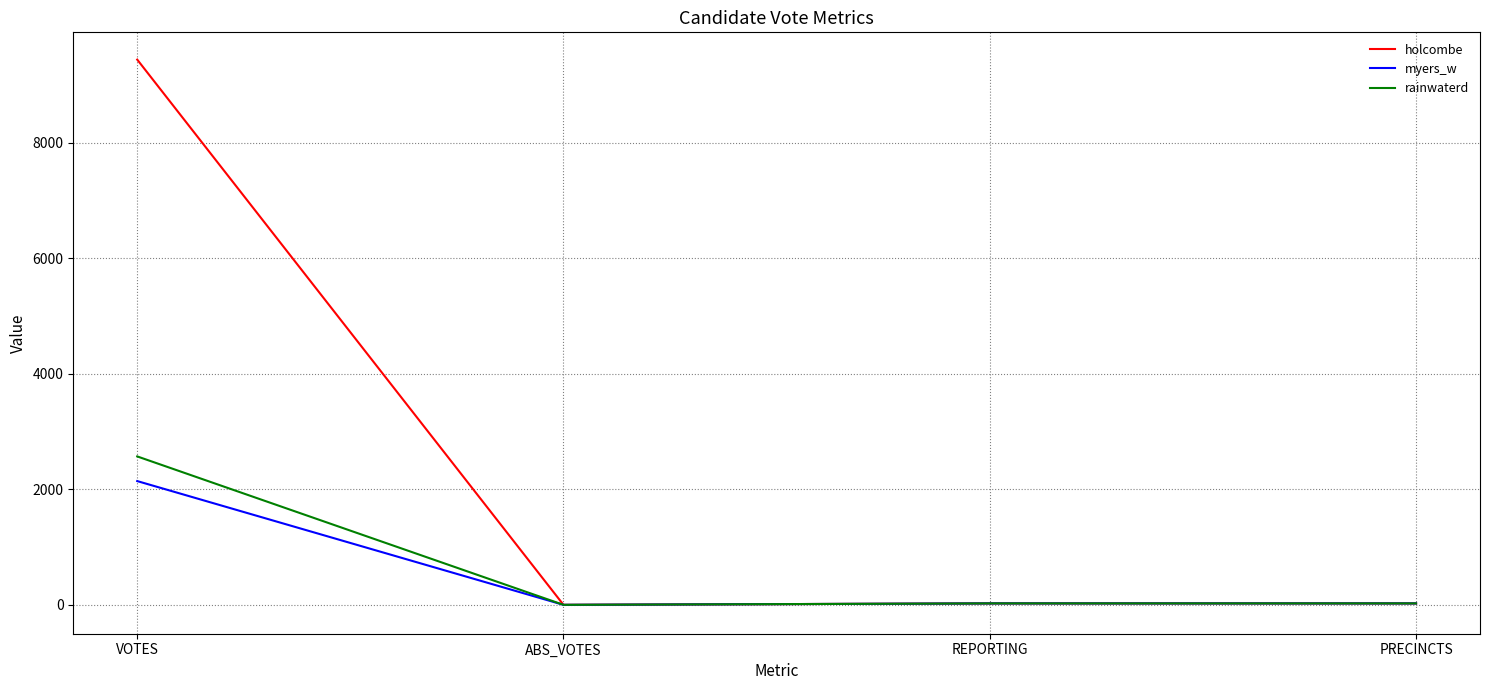

Rank the series by their maximum value, from highest to lowest.

holcombe, rainwaterd, myers_w